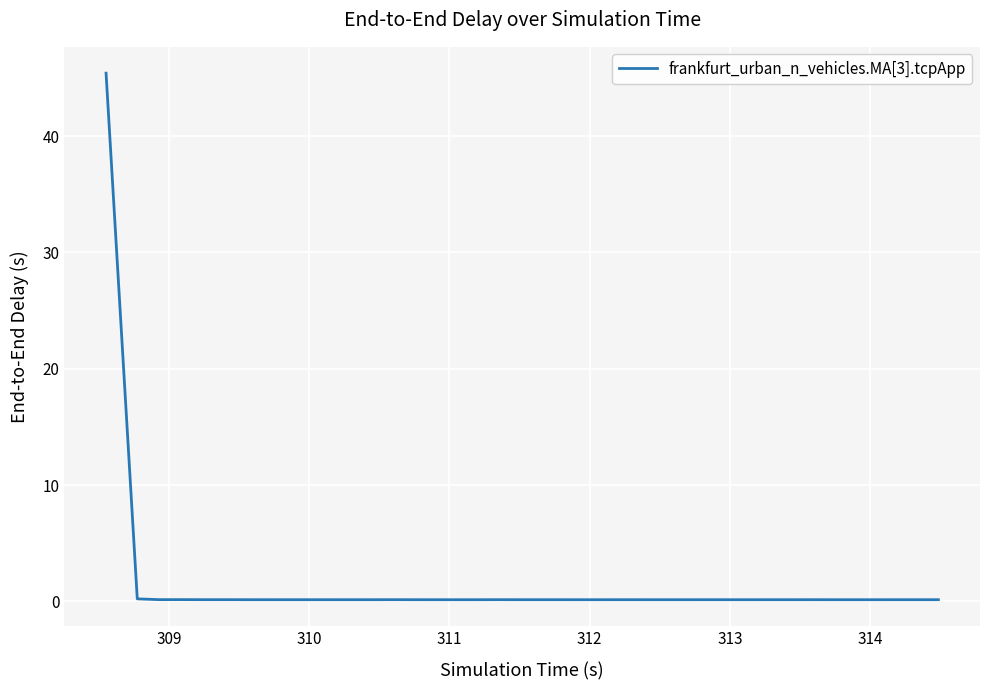

Does the chart have visible grid lines?

Yes